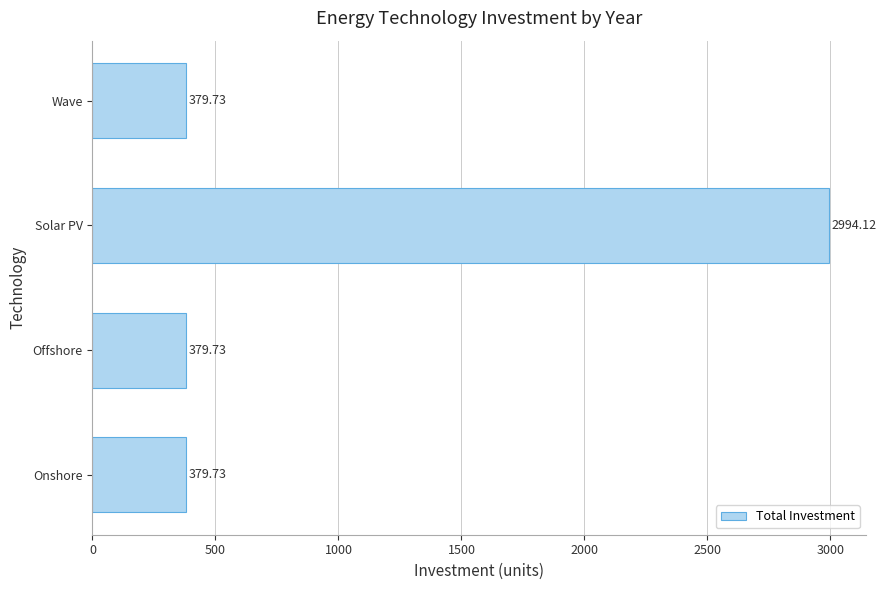

Which label corresponds to the largest value in the chart?

Solar PV